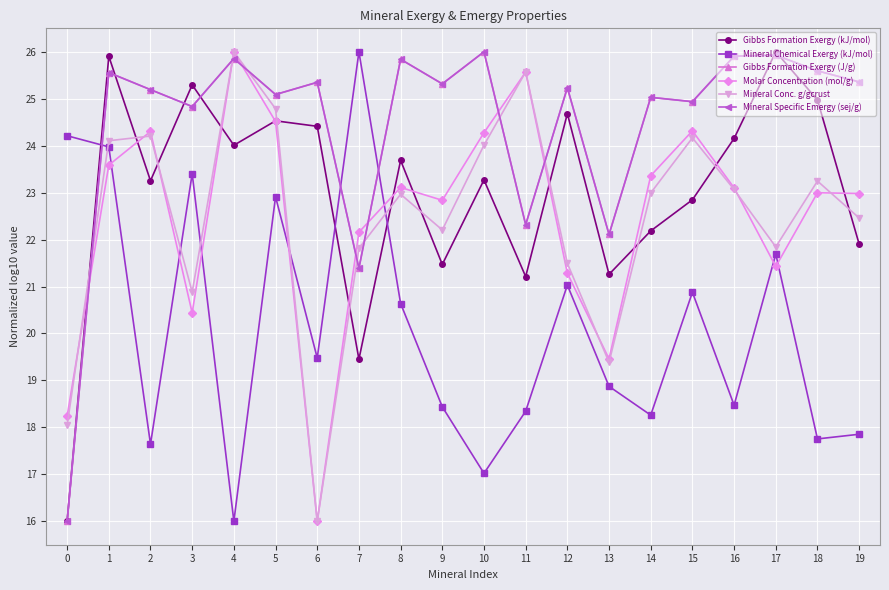

Reading right to left, transcribe all the data shown in this chart.

Gibbs Formation Exergy (kJ/mol): 19=21.9	18=25.0	17=26.0	16=24.2	15=22.8	14=22.2	13=21.3	12=24.7	11=21.2	10=23.3	9=21.5	8=23.7	7=19.5	6=24.4	5=24.5	4=24.0	3=25.3	2=23.3	1=25.9	0=16.0
Mineral Chemical Exergy (kJ/mol): 19=17.9	18=17.8	17=21.7	16=18.5	15=20.9	14=18.3	13=18.9	12=21.0	11=18.3	10=17.0	9=18.4	8=20.6	7=26.0	6=19.5	5=22.9	4=16.0	3=23.4	2=17.6	1=24.0	0=24.2
Gibbs Formation Exergy (J/g): 19=25.4	18=25.6	17=25.9	16=25.9	15=24.9	14=25.0	13=22.1	12=25.2	11=22.3	10=26.0	9=25.3	8=25.8	7=21.4	6=25.4	5=25.1	4=25.9	3=24.8	2=25.2	1=25.6	0=16.0
Molar Concentration (mol/g): 19=23.0	18=23.0	17=21.4	16=23.1	15=24.3	14=23.4	13=19.5	12=21.3	11=25.6	10=24.3	9=22.8	8=23.1	7=22.2	6=16.0	5=24.5	4=26.0	3=20.4	2=24.3	1=23.6	0=18.2
Mineral Conc. g/gcrust: 19=22.5	18=23.2	17=21.8	16=23.1	15=24.2	14=23.0	13=19.4	12=21.5	11=25.6	10=24.0	9=22.2	8=23.0	7=21.8	6=16.0	5=24.8	4=26.0	3=20.9	2=24.2	1=24.1	0=18.0
Mineral Specific Emergy (sej/g): 19=25.4	18=25.6	17=25.9	16=25.9	15=24.9	14=25.0	13=22.1	12=25.2	11=22.3	10=26.0	9=25.3	8=25.8	7=21.4	6=25.4	5=25.1	4=25.9	3=24.8	2=25.2	1=25.6	0=16.0